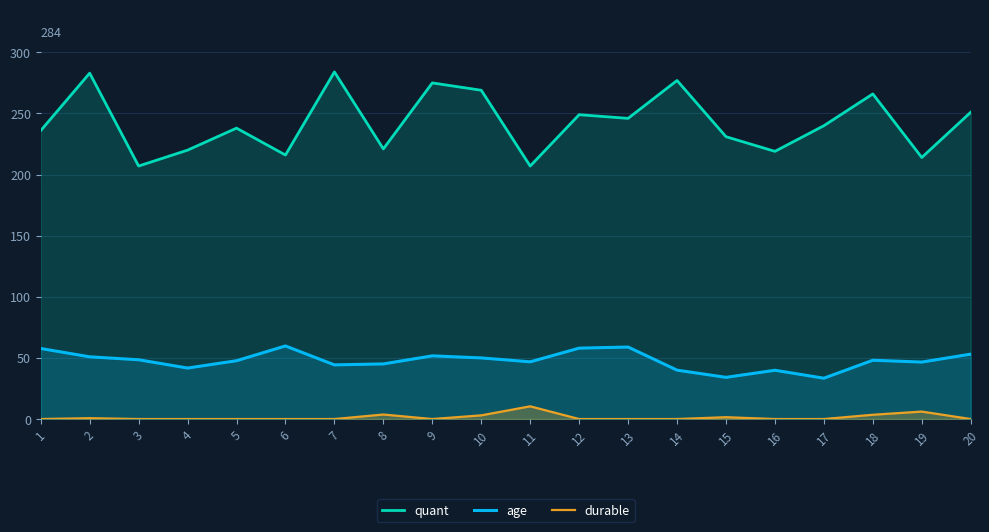

How many lines are shown in the chart?

3